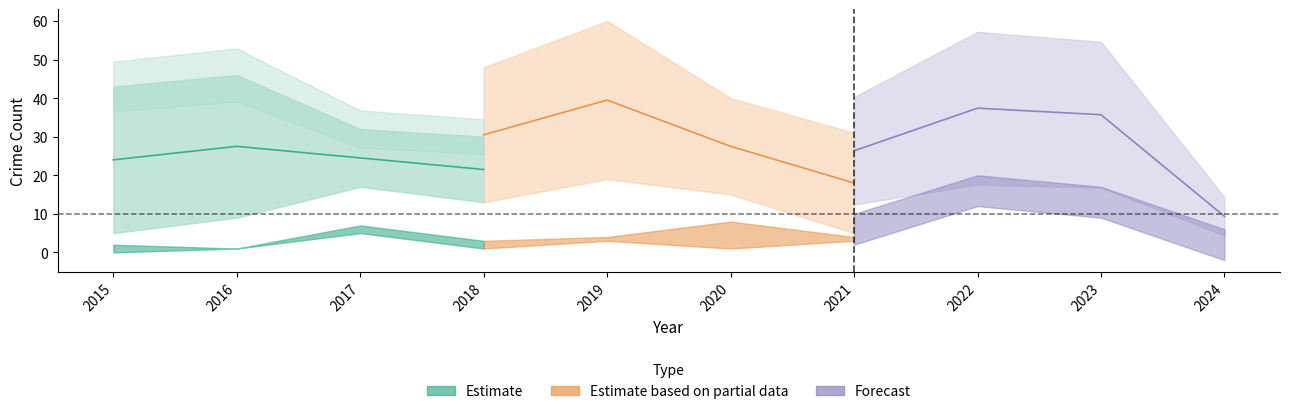

How many lines are shown in the chart?

5